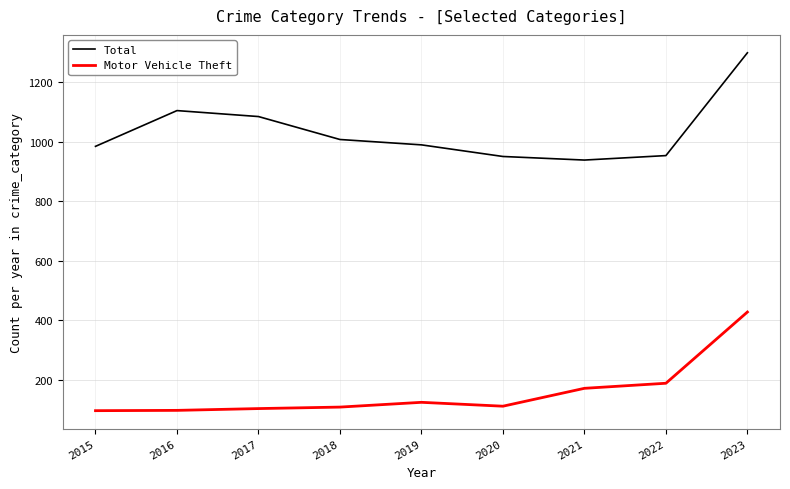

List the series in order of their overall mean, lowest first.

Motor Vehicle Theft, Total